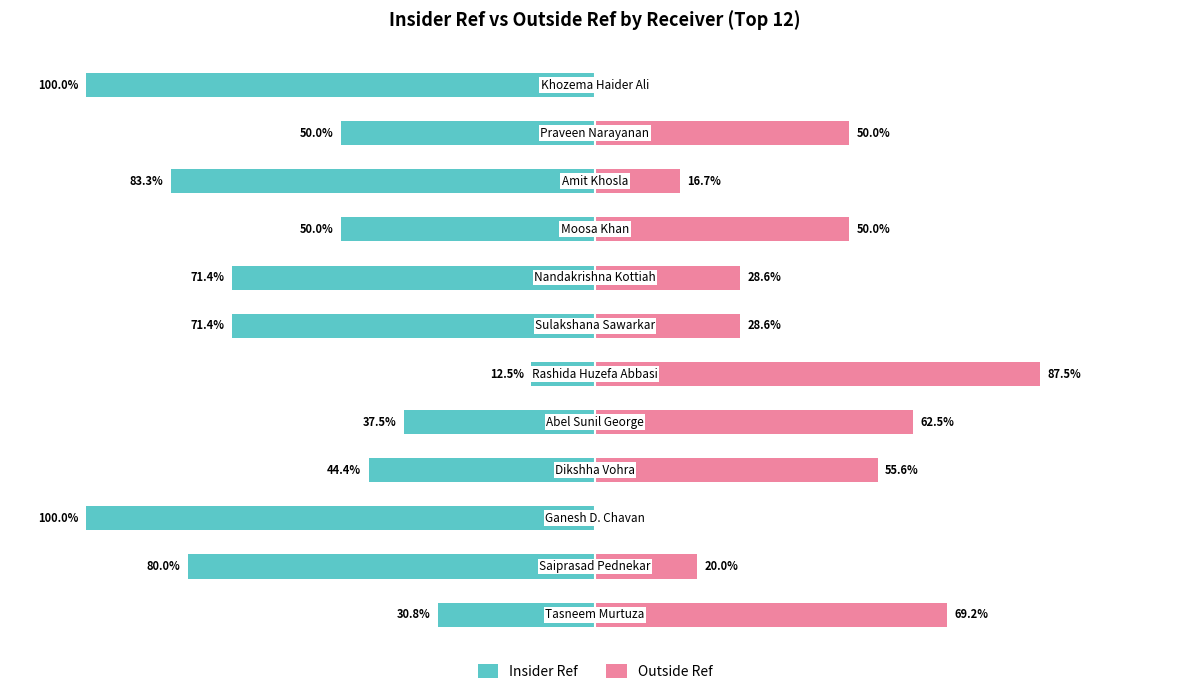

What is the difference between the Outside Ref values at 11 and 8?

50.0